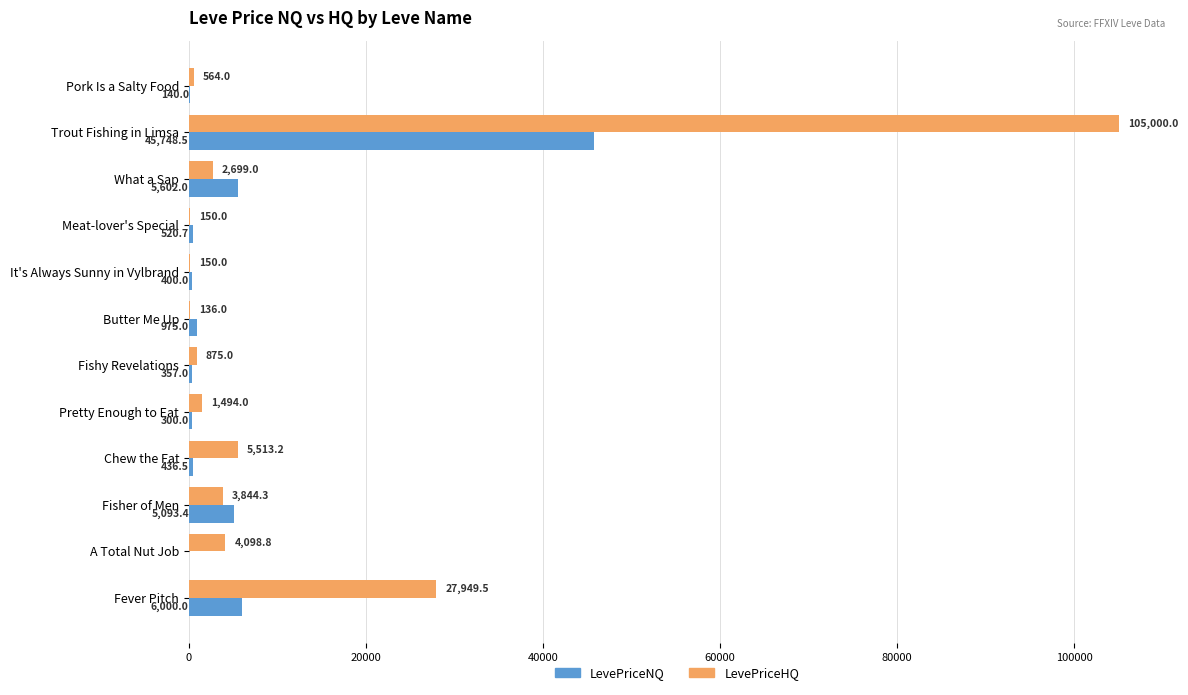

How many categories are shown in the chart?

12